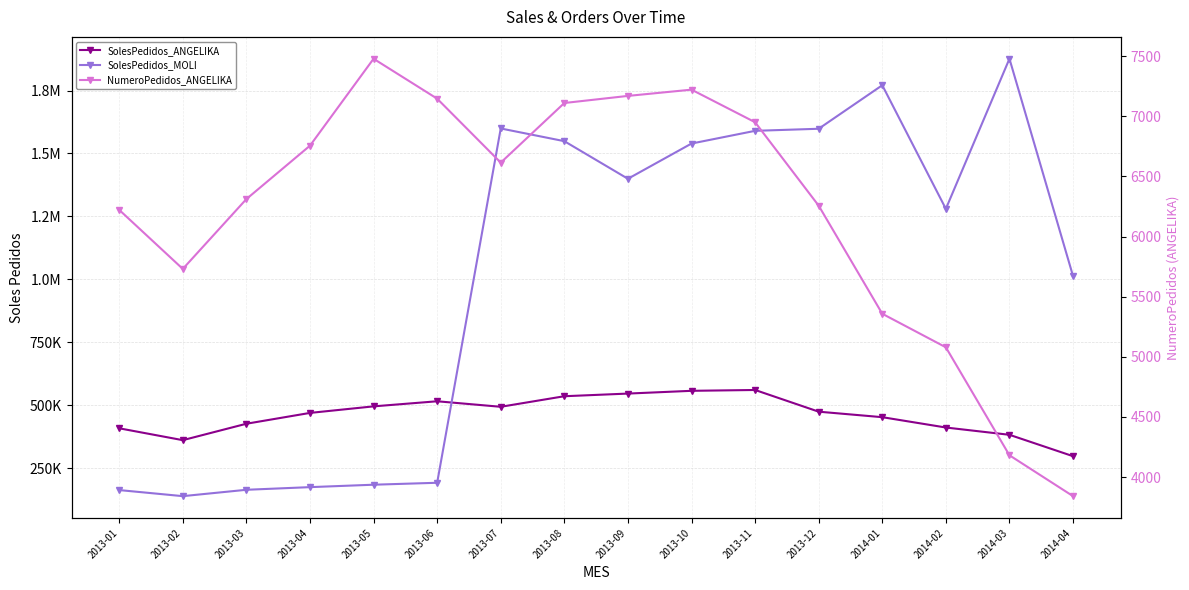

What is the lowest value of the NumeroPedidos_ANGELIKA series?

3841.0